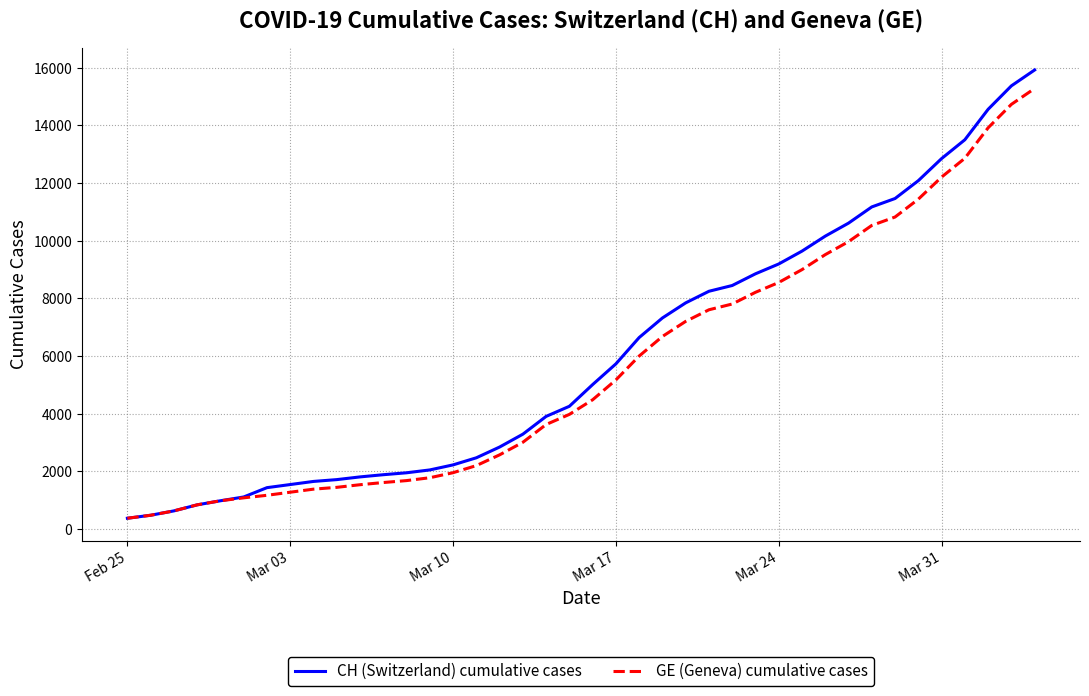

What is the highest value of the CH (Switzerland) cumulative cases series?

15926